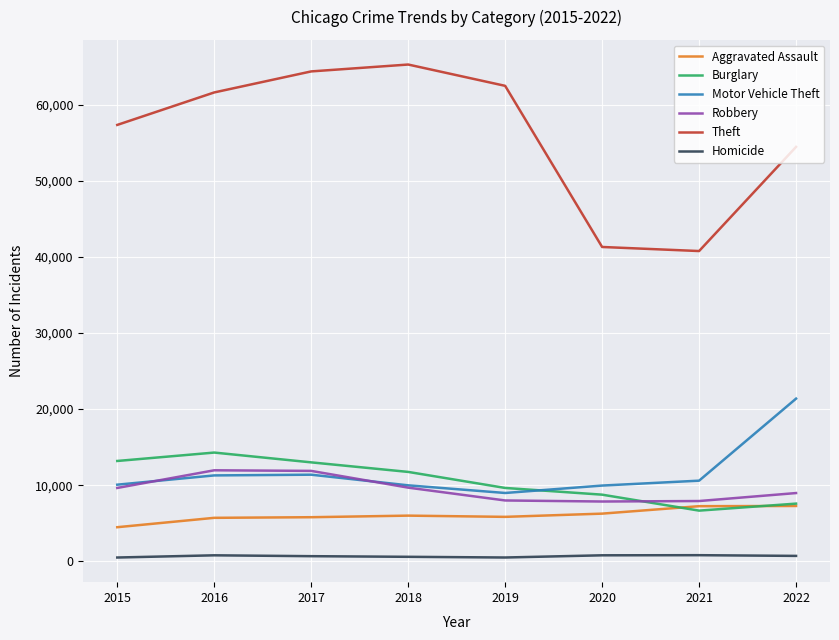

Which series changed the most between 2018 and 2021?

Theft